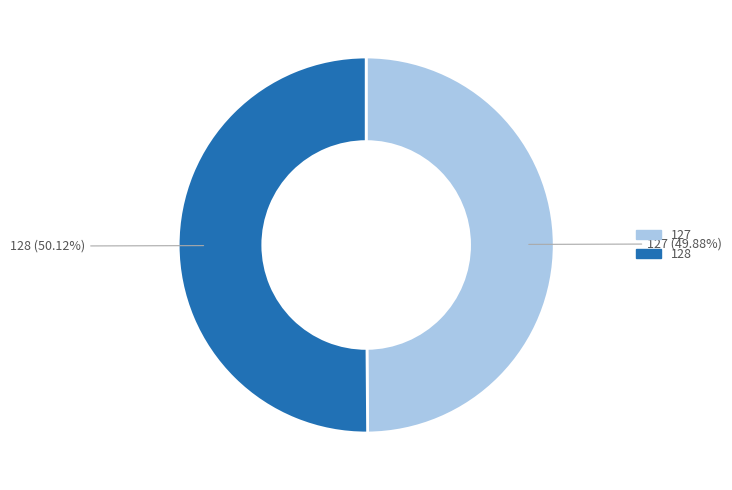

Combined, do 127 and 128 account for over 50%?

Yes